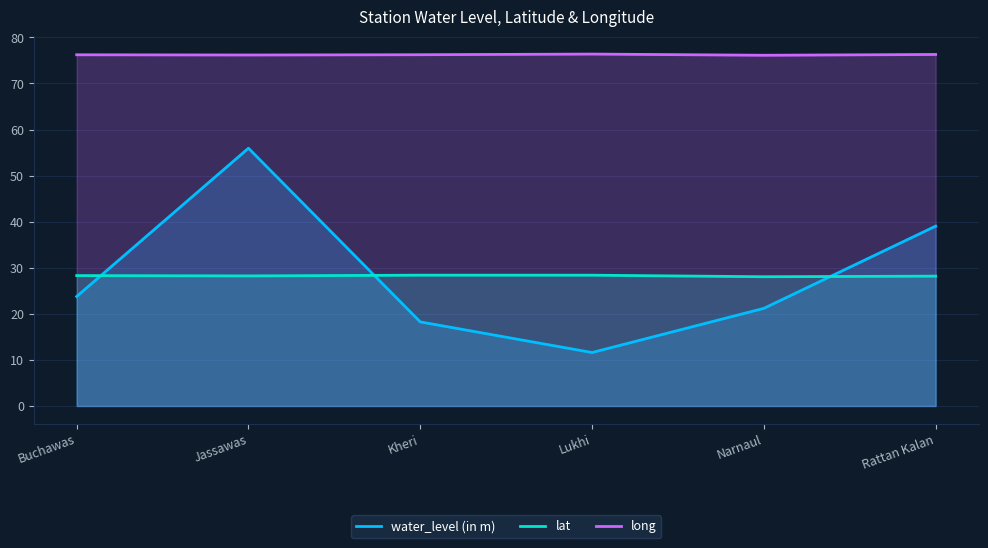

What is the minimum value for water_level (in m)?

11.6